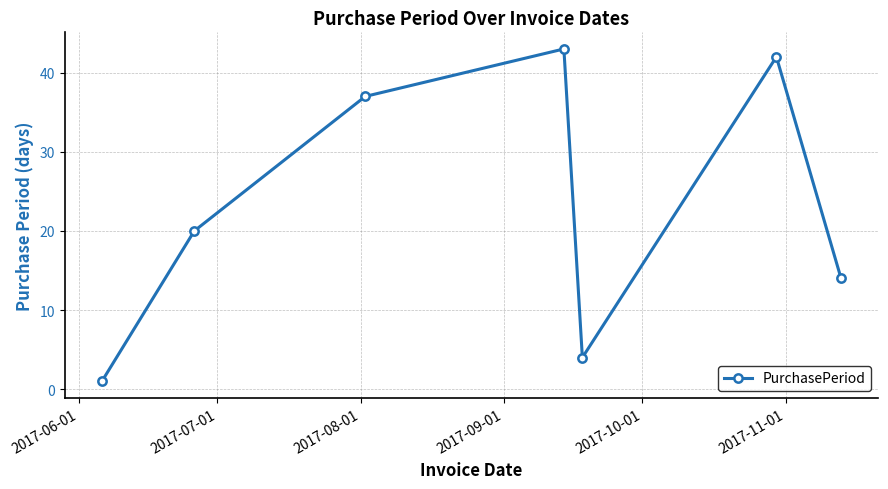

How many points are lower than both their immediate neighbors (excluding endpoints)?

1